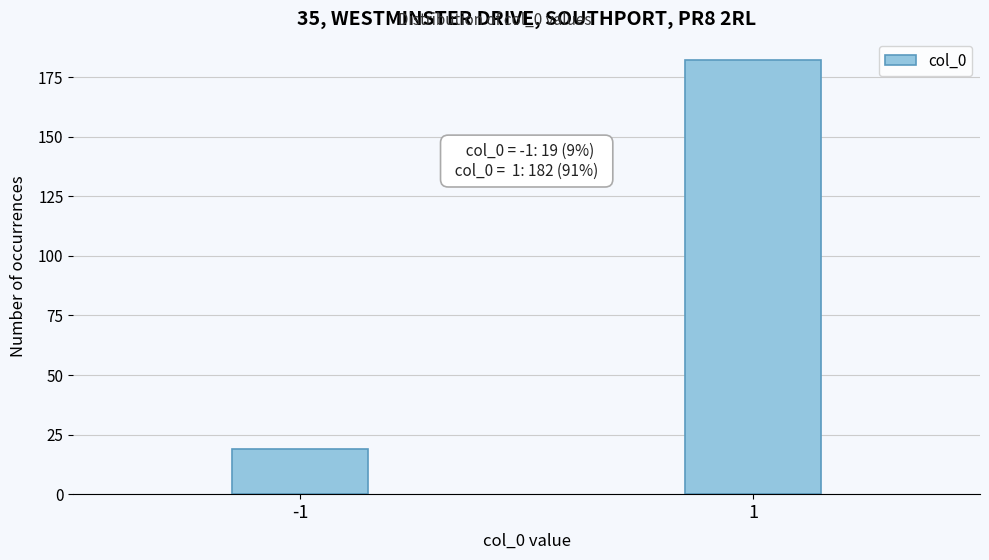

Reading left to right, transcribe all the data shown in this chart.

-1=19	1=182